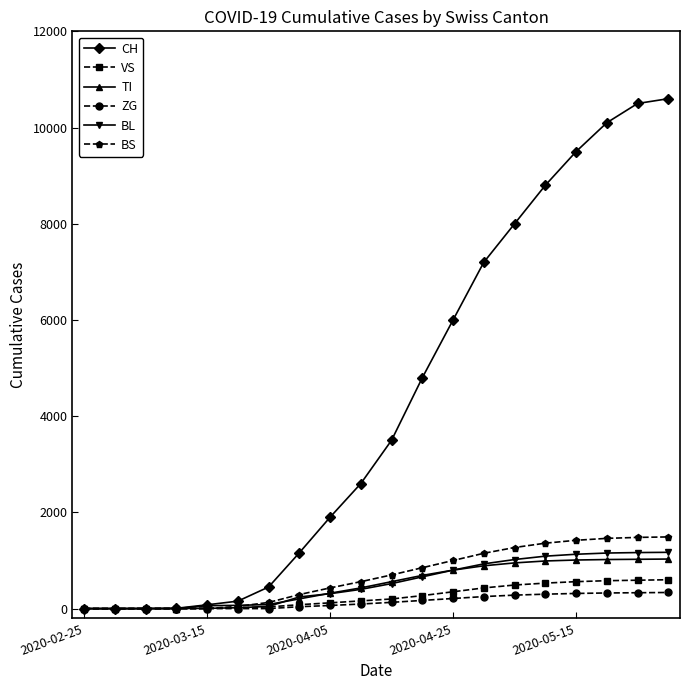

Which series has the largest range (max minus min)?

CH